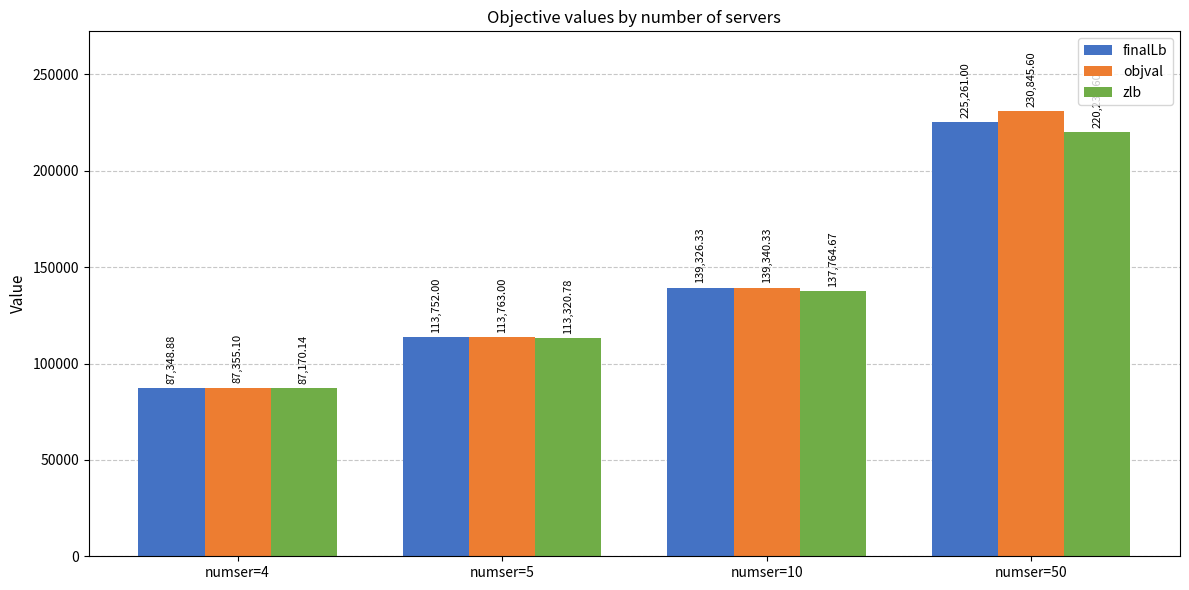

True or false: zlb has a value of 87170.1 at numser=4.

True